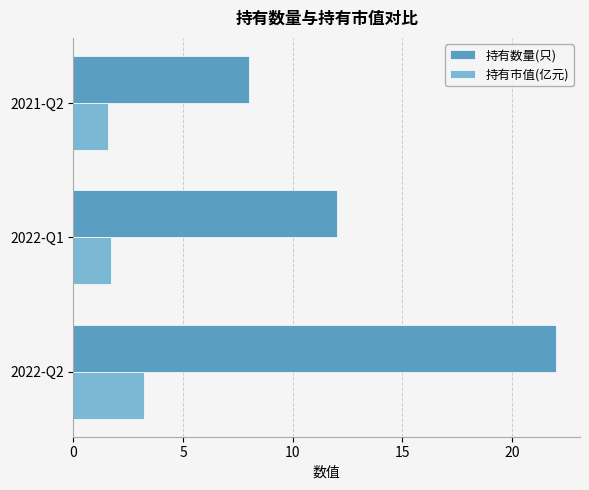

What is the highest value of the 持有市值(亿元) series?

3.2